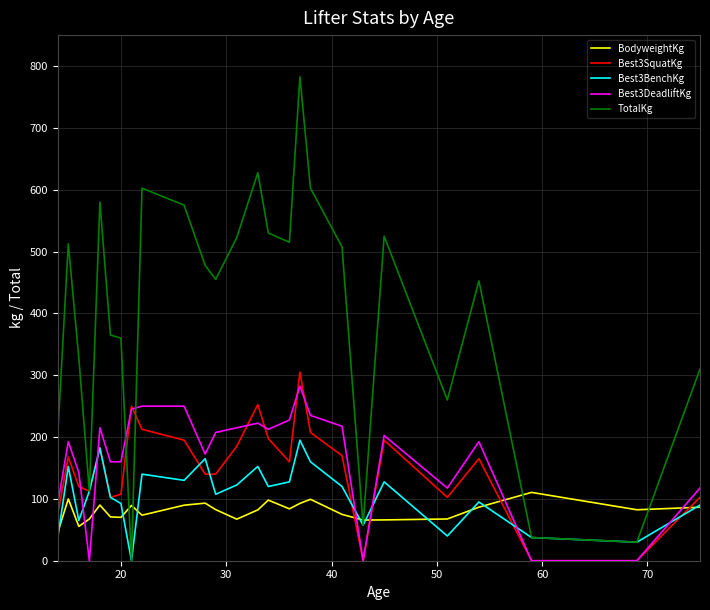

What is the maximum value for BodyweightKg?

110.5